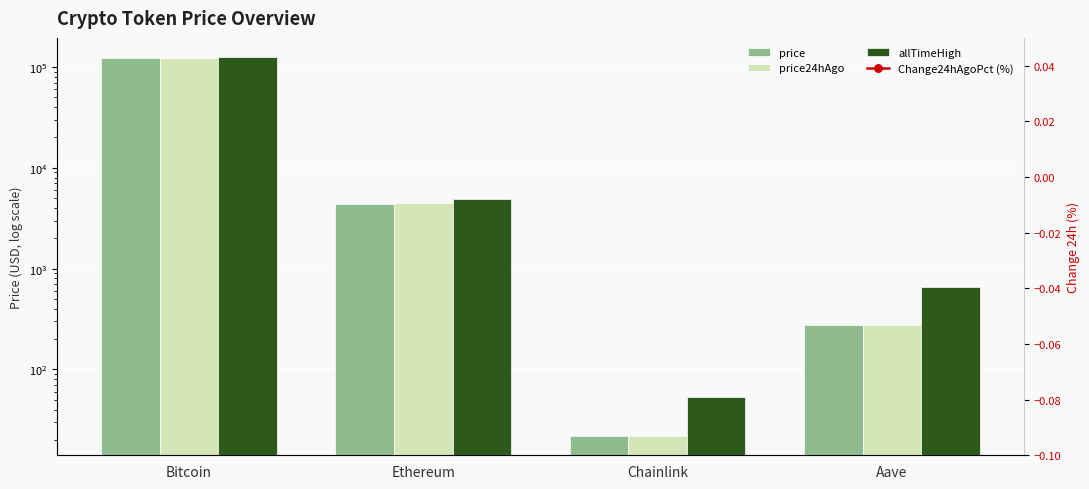

What is the difference between the highest and lowest values at Aave?

663.0